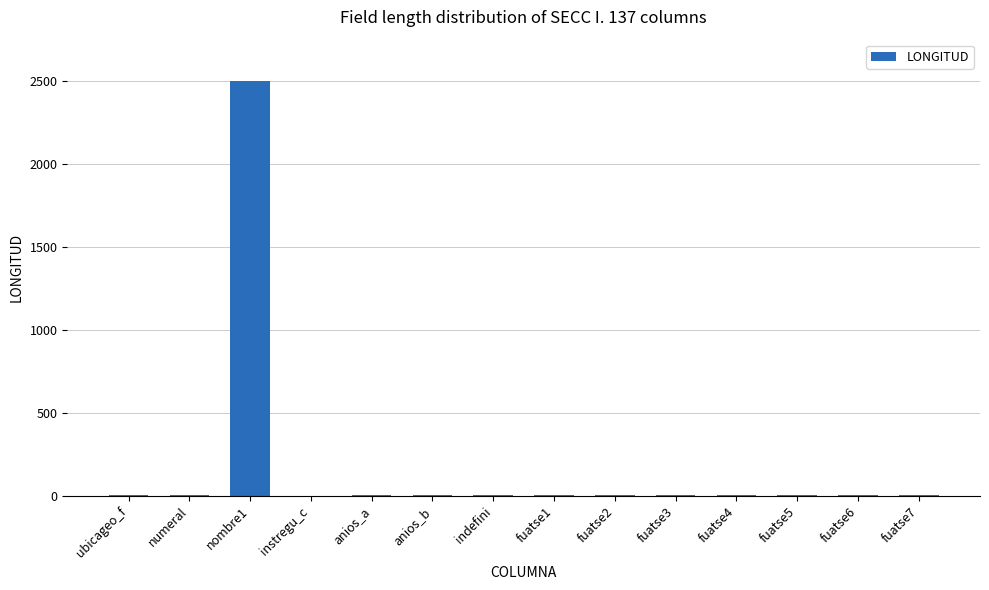

What is the sum of all values?

2543